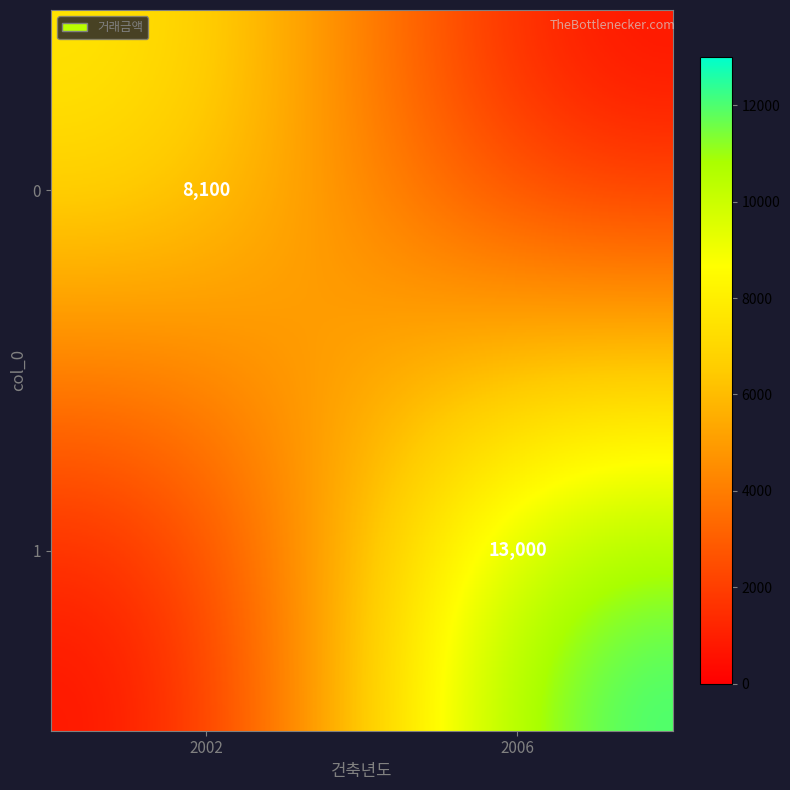

True or false: 1 has a value of 5968 at 2006.

False